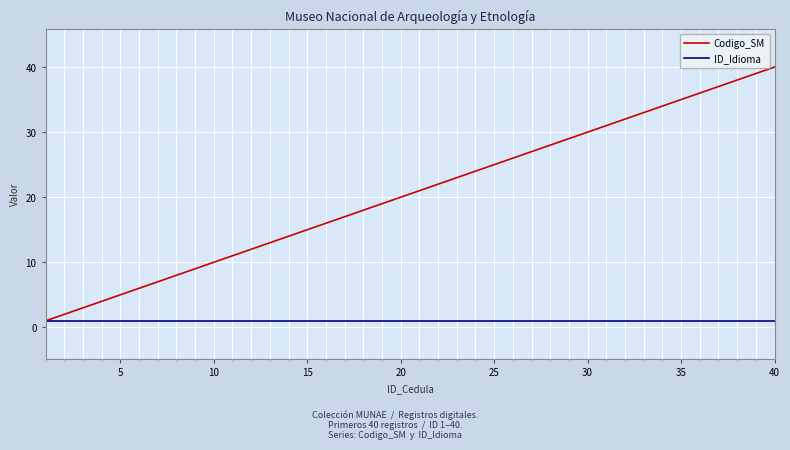

Rank the series by their average value, from highest to lowest.

Codigo_SM, ID_Idioma